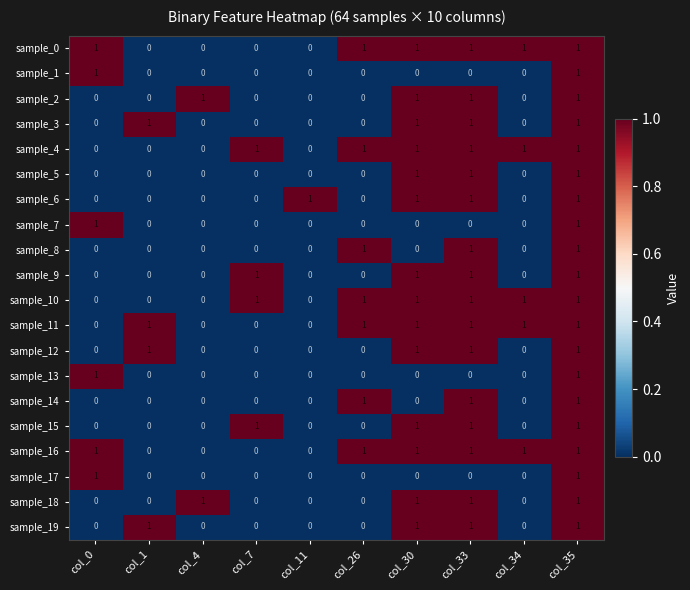

What is the total value across all series at col_1?

4